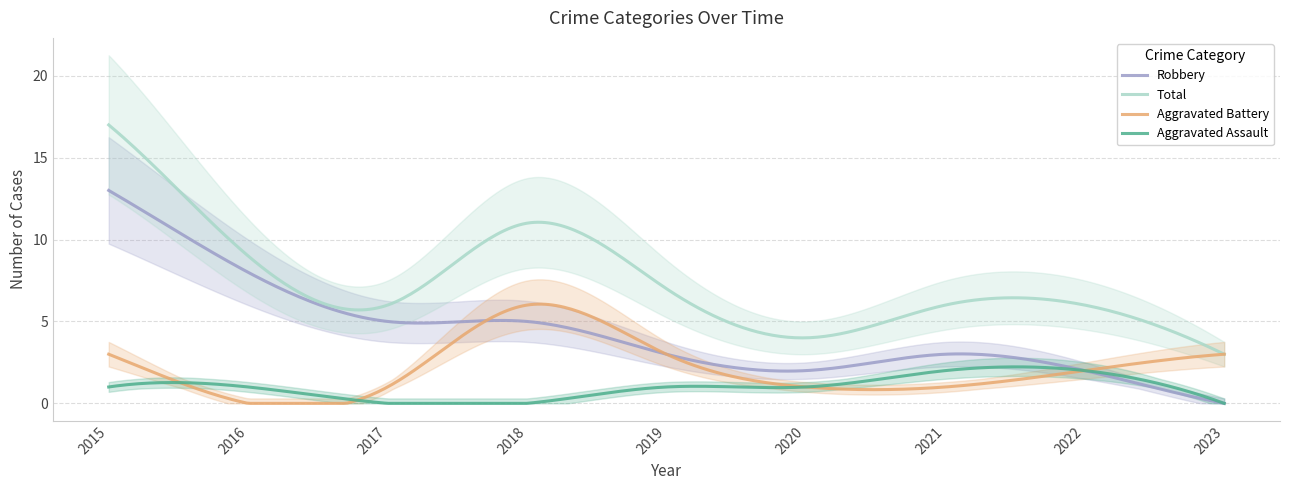

Which category has the highest value in the Total series?

2015